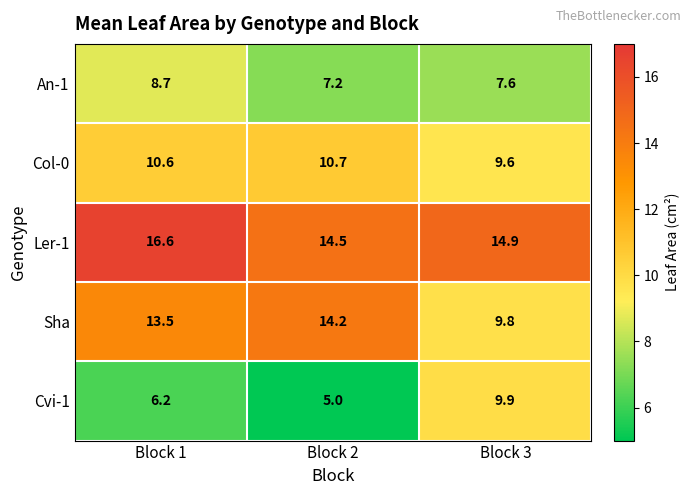

True or false: Cvi-1 has a value of 8.5 at Block 2.

False